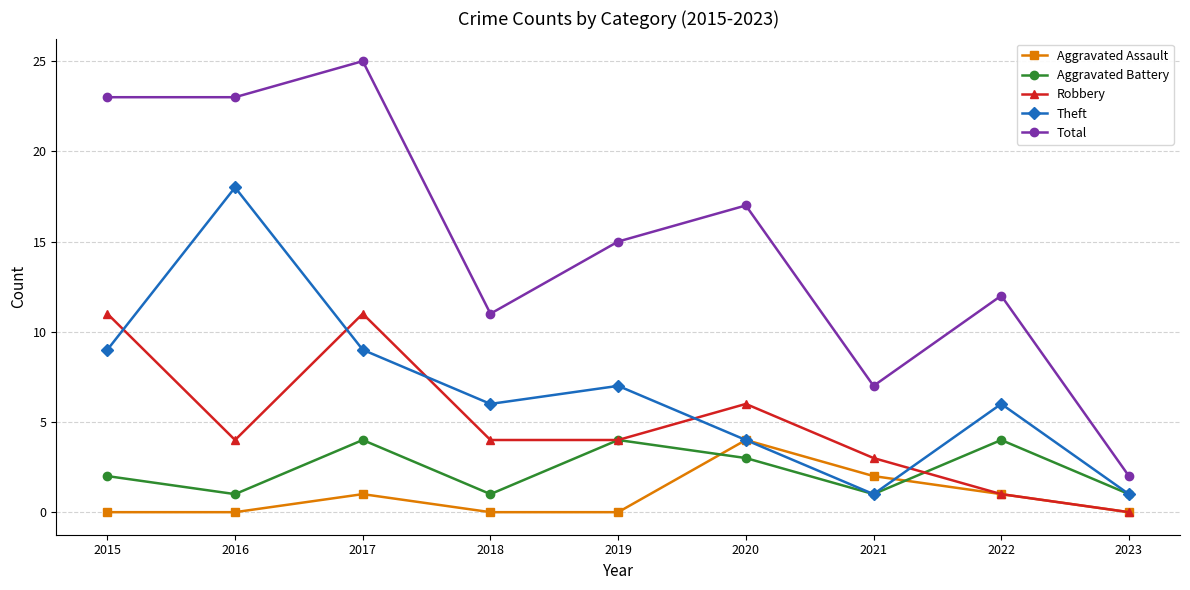

The value of Theft at 2022 is 4. True or false?

False